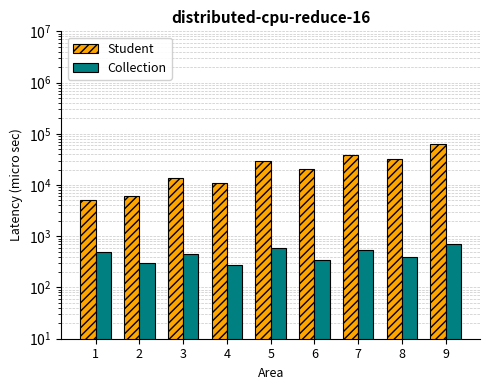

At which label is Collection closest to 490?

1